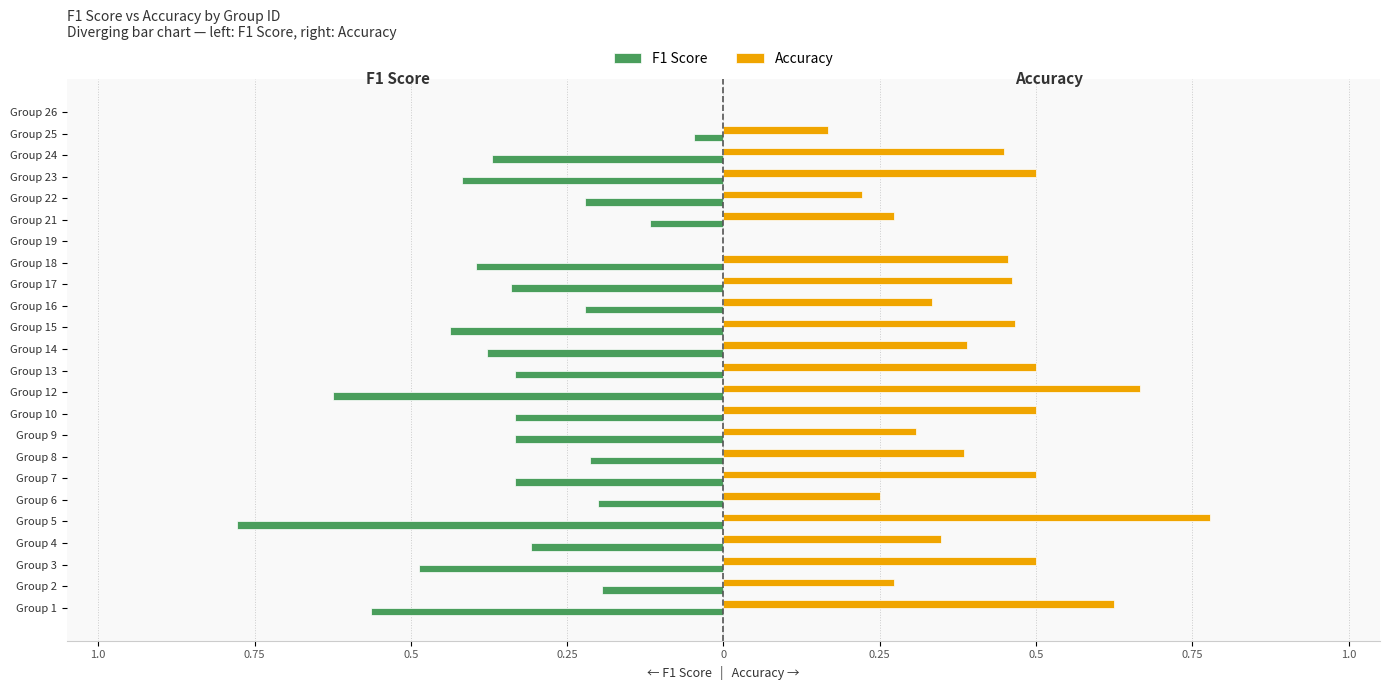

What are all the series names shown in the legend?

F1 Score, Accuracy